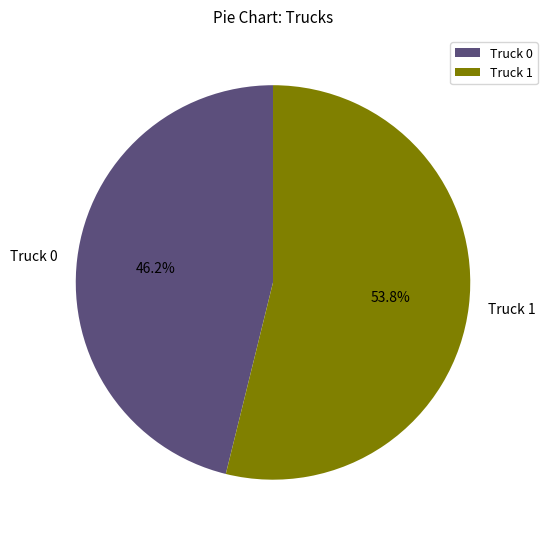

What is the majority slice?

Truck 1